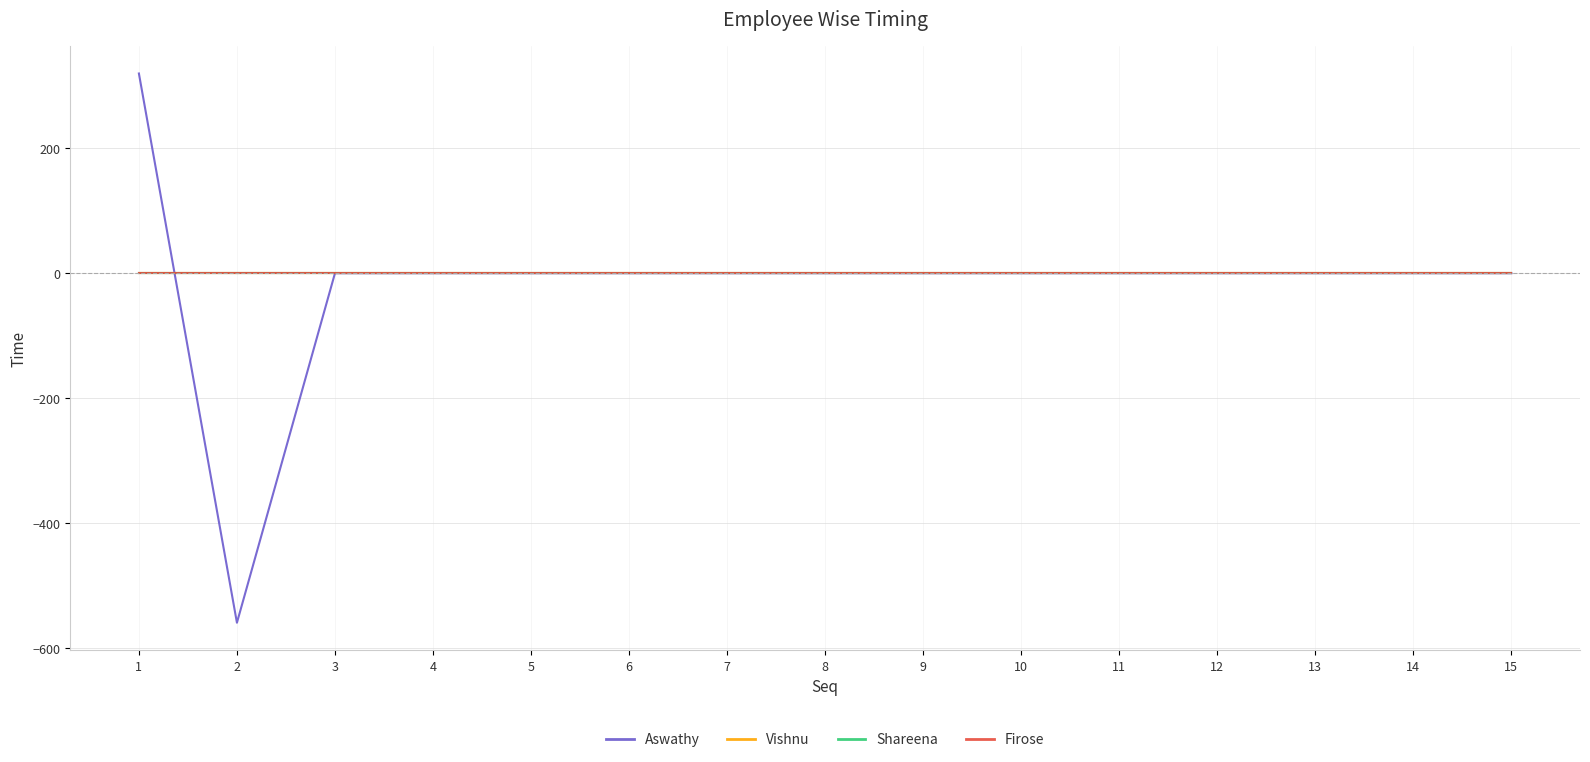

Which has a higher value, 2 or 4?

4